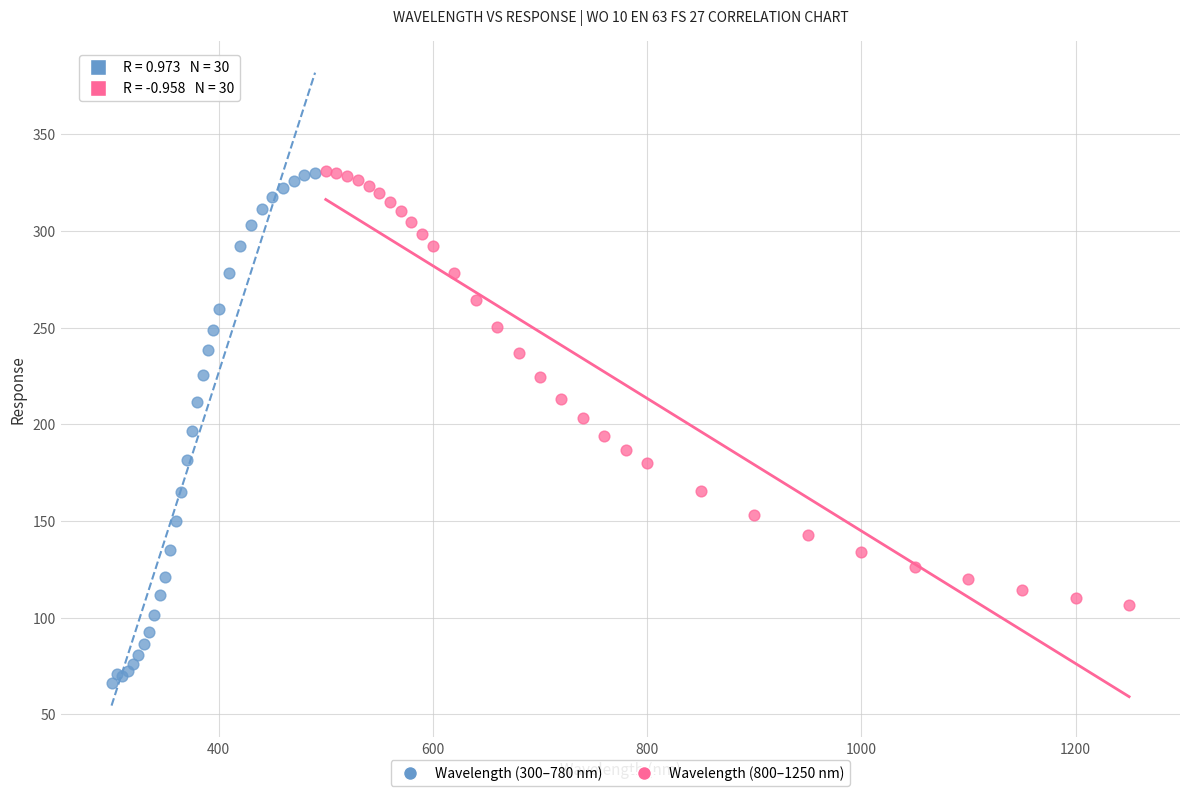

What are all the series names shown in the legend?

Wavelength (300–780 nm), Wavelength (800–1250 nm)